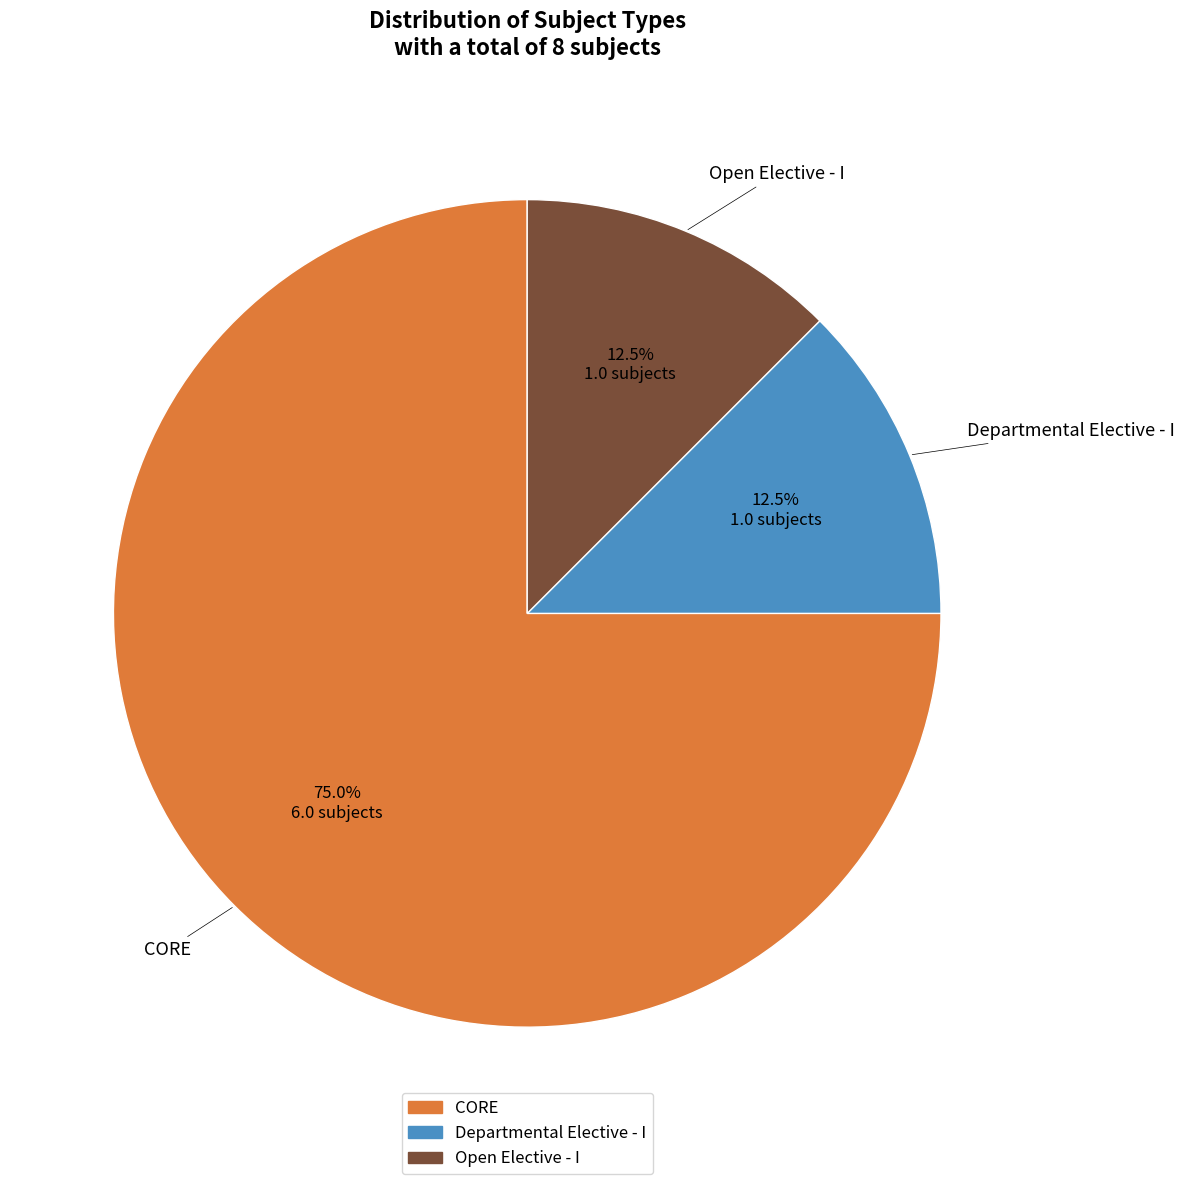

How many segments does this pie chart have?

3